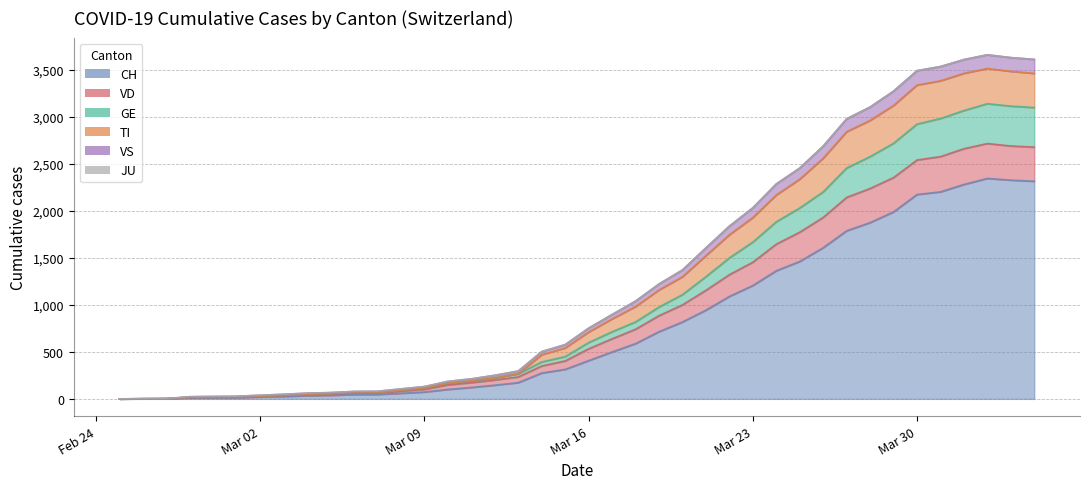

What position from the right is 2020-03-24?

12